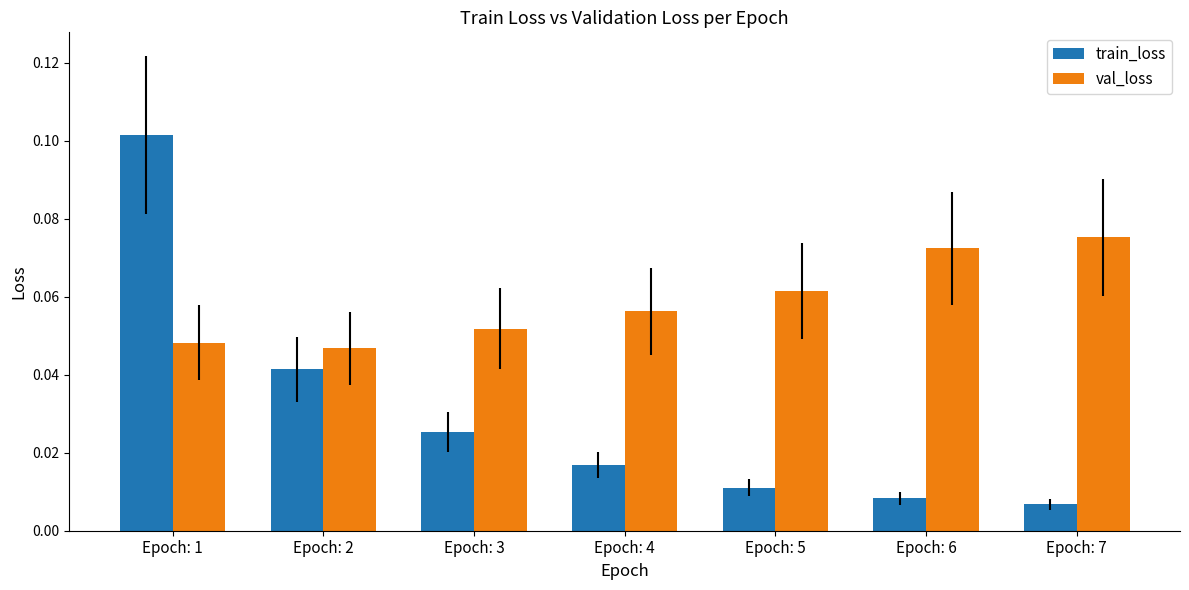

How many groups of bars are there?

7